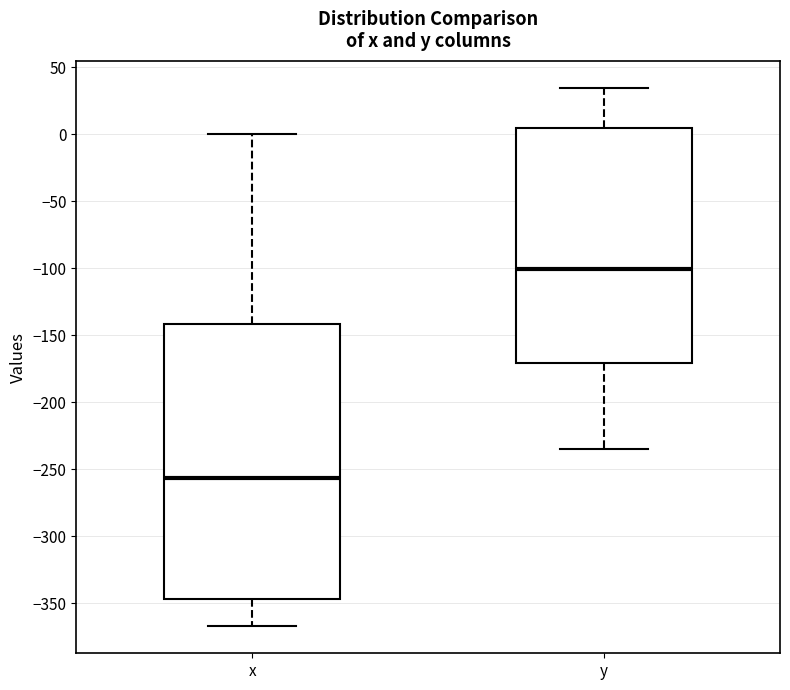

Where is the upper edge of the box for y on the y-axis? The values are not printed on the chart, so give them approximately, as read against the axis.

5